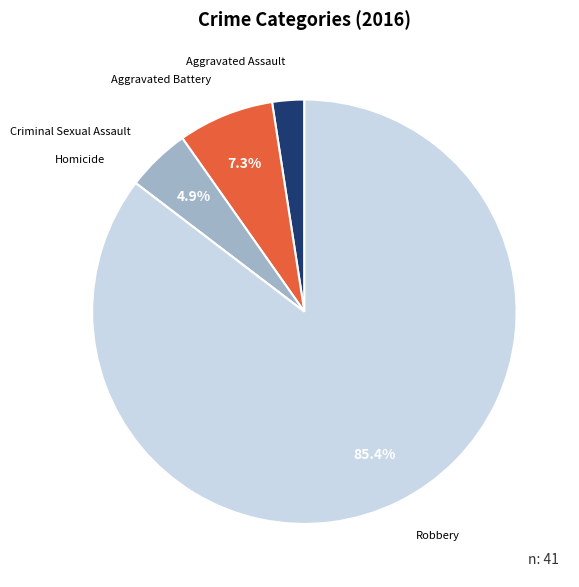

Which category has the biggest portion of the pie?

Robbery